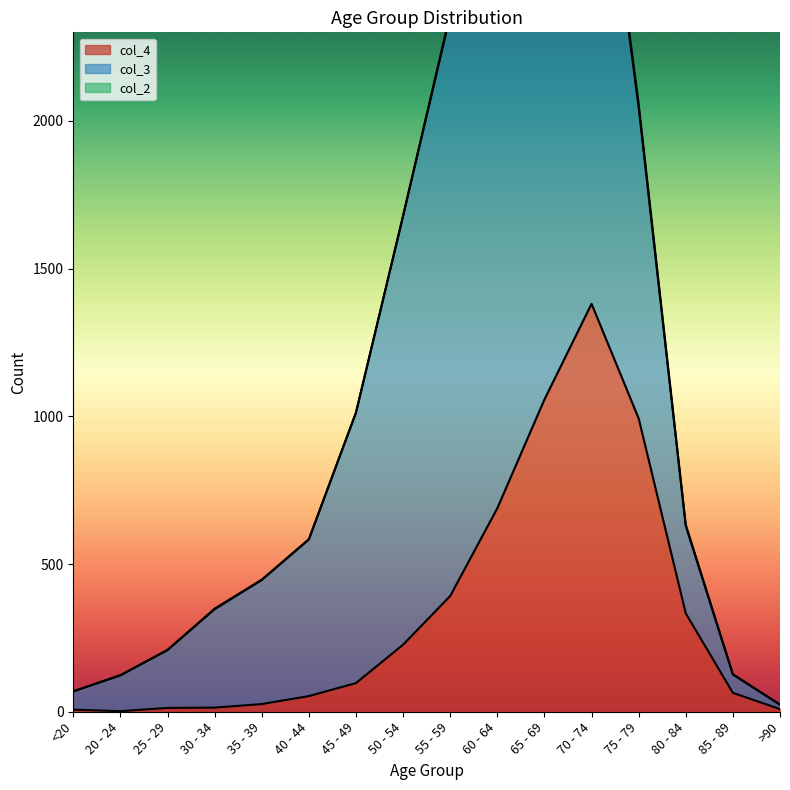

What is the highest value of the col_2 series?

14